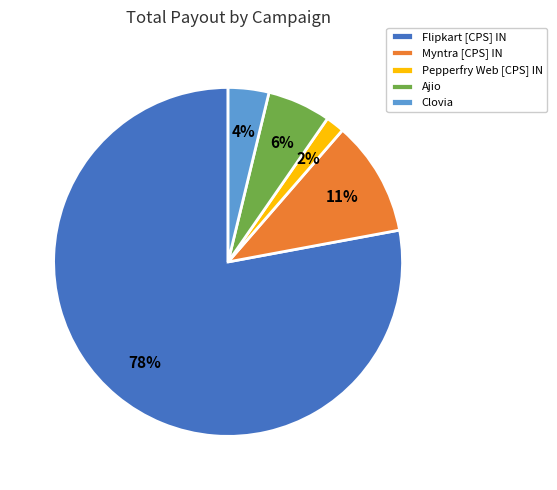

Between Clovia and Pepperfry Web [CPS] IN, which is larger?

Clovia